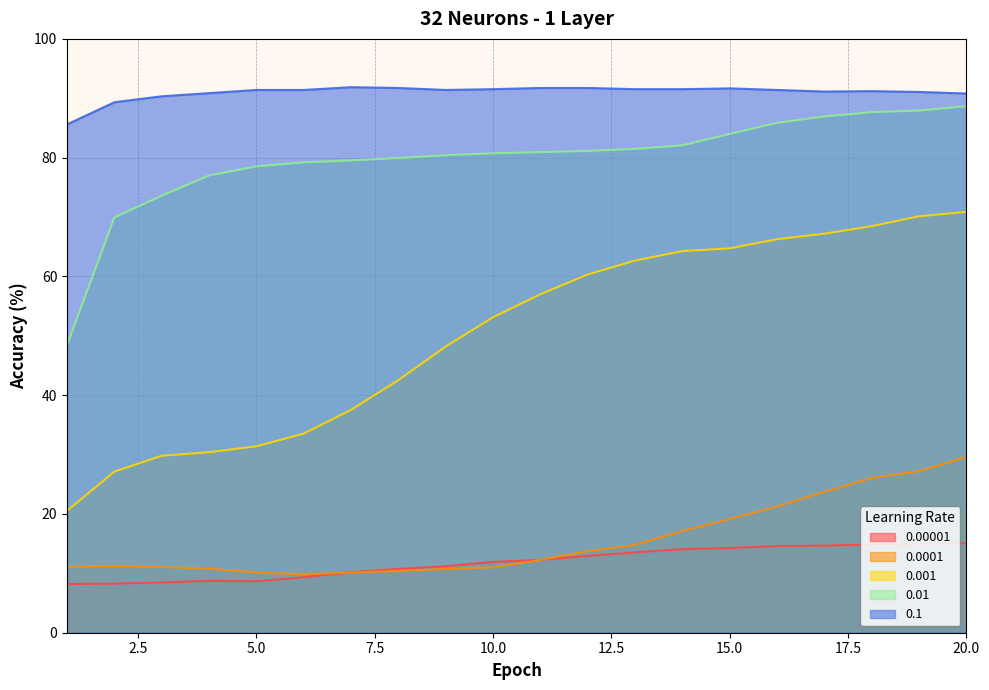

At which label does 0.00001 first exceed 12?

11